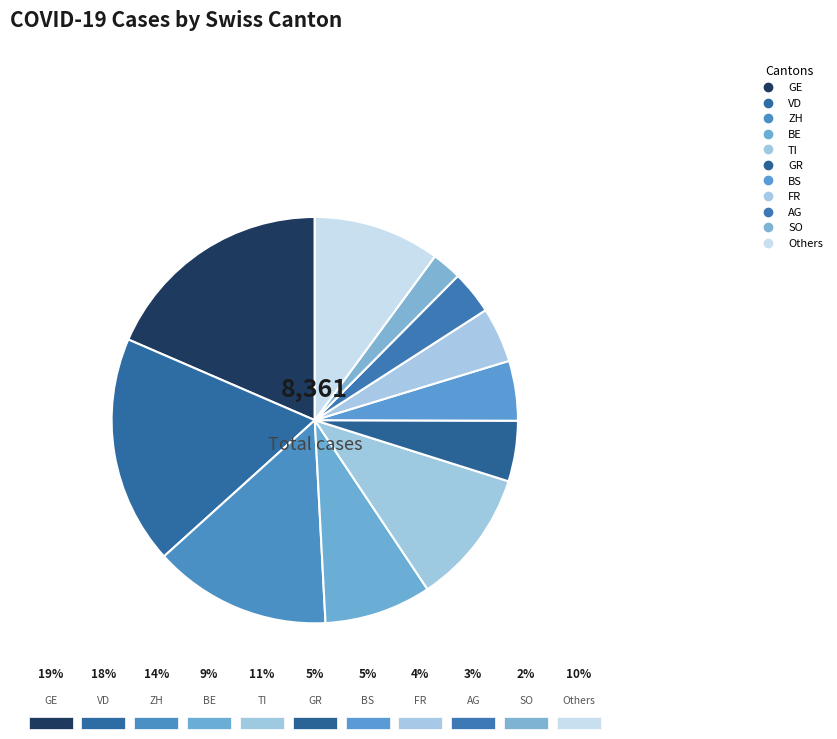

To the nearest percent, what is the average slice percentage?

9%